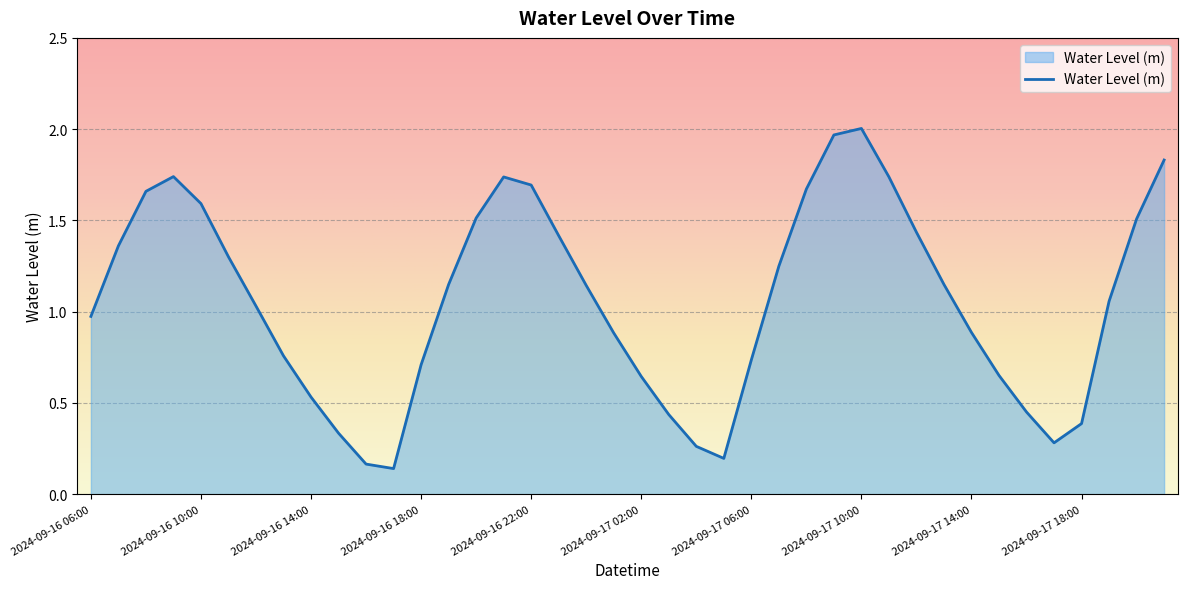

What is the difference between the maximum and minimum values?

1.9